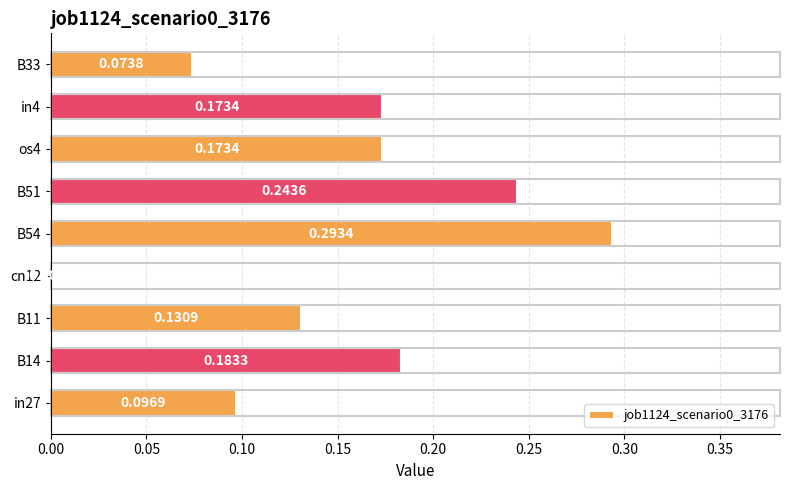

How many values are between 0 and 1?

9